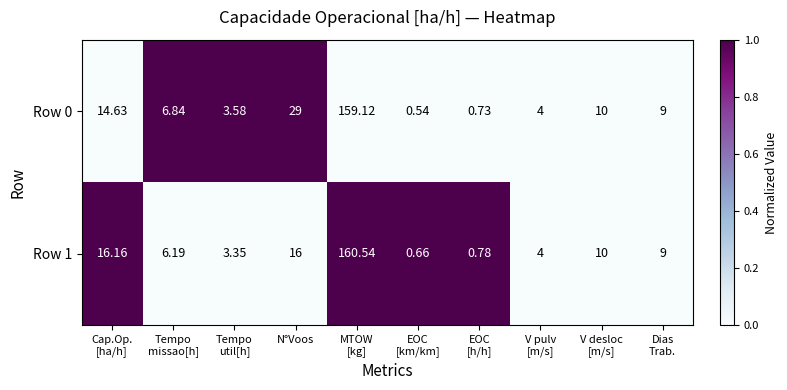

At which label is Row 0 closest to 79?

N°Voos